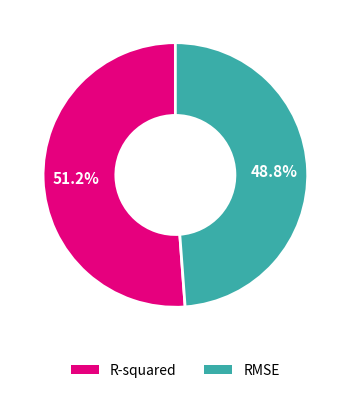

The RMSE slice represents 49% of the pie. True or false?

True